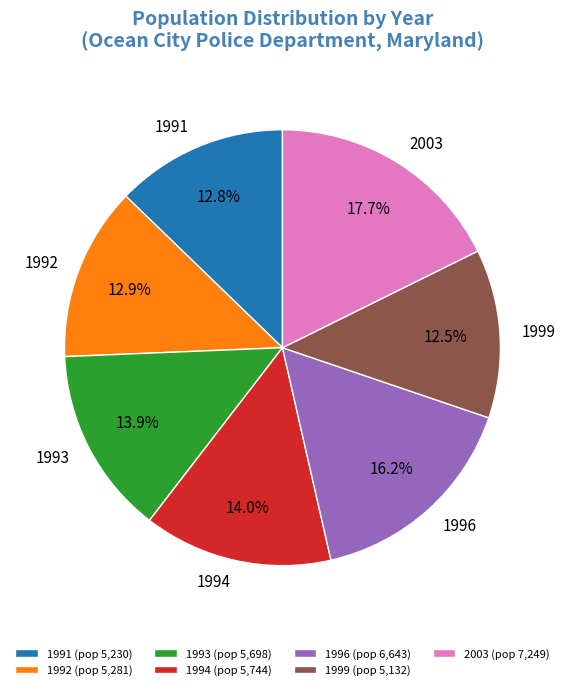

Count the number of slices in the pie.

7